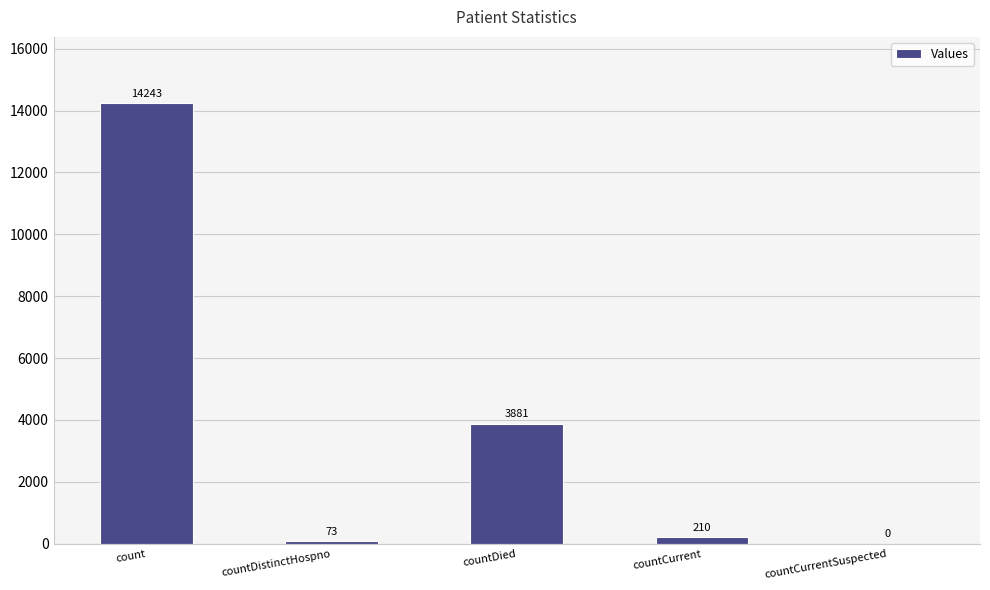

At which label is the value closest to 7121?

countDied